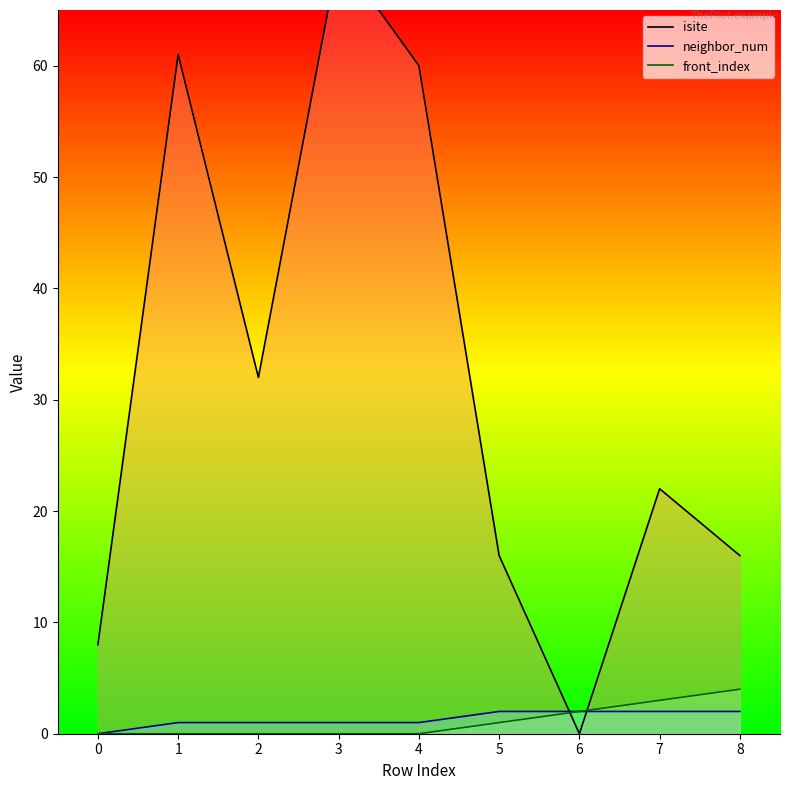

Does the chart have visible grid lines?

No